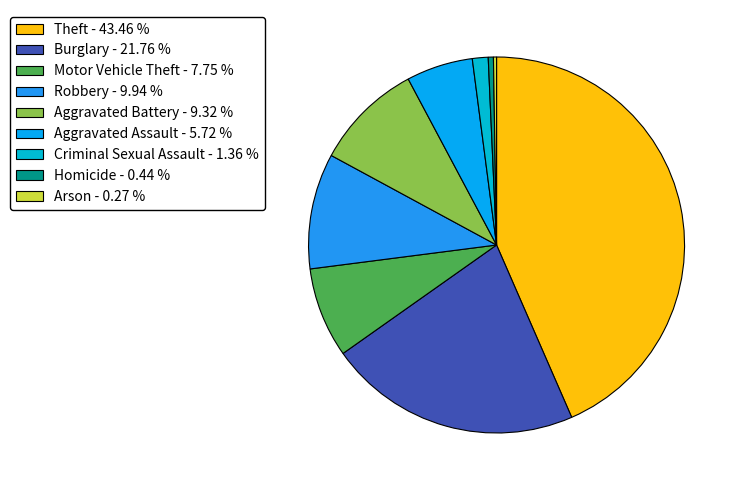

What portion of the pie excludes Motor Vehicle Theft?

92.2%